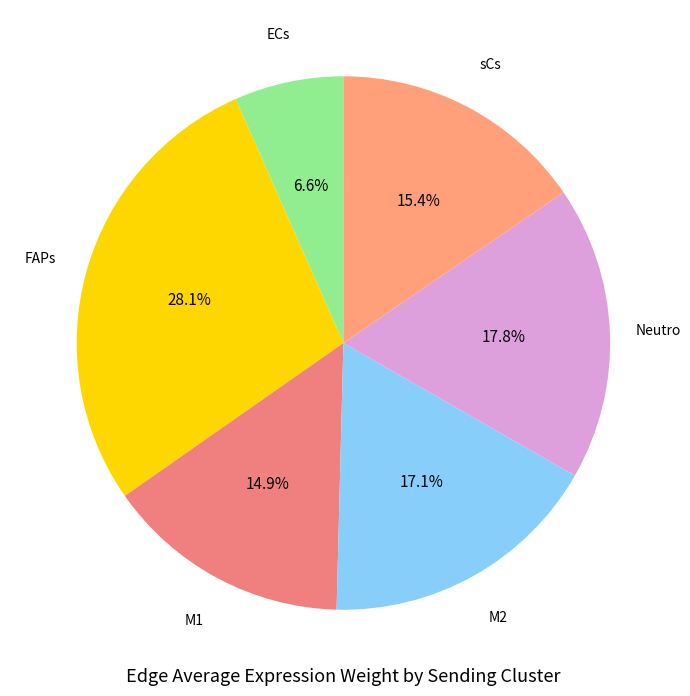

Count the number of slices in the pie.

6